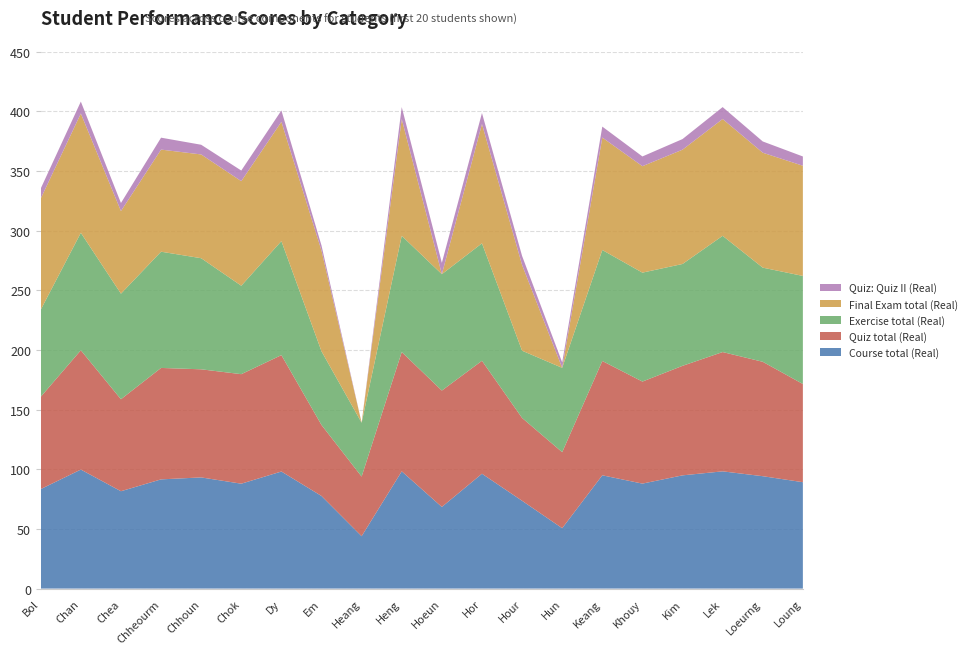

Reading left to right, transcribe all the data shown in this chart.

Course total (Real): Bol=83.4	Chan=99.8	Chea=81.6	Chheourm=91.5	Chhoun=93.2	Chok=87.9	Dy=98.1	Em=77.6	Heang=43.9	Heng=98.3	Hoeun=68.4	Hor=96.3	Hour=73.6	Hun=50.6	Keang=95.0	Khouy=88.0	Kim=94.9	Lek=98.3	Loeurng=94.2	Loung=89.2
Quiz total (Real): Bol=77.4	Chan=100.0	Chea=77.1	Chheourm=93.4	Chhoun=90.6	Chok=91.8	Dy=97.6	Em=59.5	Heang=50.0	Heng=100.0	Hoeun=97.6	Hor=94.7	Hour=69.4	Hun=63.7	Keang=95.8	Khouy=85.5	Kim=91.8	Lek=100.0	Loeurng=95.9	Loung=82.3
Exercise total (Real): Bol=73.0	Chan=98.5	Chea=88.5	Chheourm=97.4	Chhoun=93.1	Chok=74.1	Dy=95.6	Em=61.8	Heang=45.1	Heng=97.4	Hoeun=97.6	Hor=98.5	Hour=56.4	Hun=70.7	Keang=93.0	Khouy=91.3	Kim=85.4	Lek=97.4	Loeurng=78.9	Loung=90.6
Final Exam total (Real): Bol=93.2	Chan=100.0	Chea=69.3	Chheourm=85.6	Chhoun=87.0	Chok=87.7	Dy=100.0	Em=84.4	Heang=0.0	Heng=97.9	Hoeun=0.0	Hor=100.0	Hour=71.9	Hun=0.0	Keang=94.3	Khouy=89.2	Kim=95.8	Lek=97.9	Loeurng=96.3	Loung=92.4
Quiz: Quiz II (Real): Bol=8.4	Chan=10.0	Chea=6.7	Chheourm=10.0	Chhoun=8.1	Chok=8.9	Dy=9.5	Em=4.3	Heang=0.0	Heng=10.0	Hoeun=9.5	Hor=9.2	Hour=7.6	Hun=4.6	Keang=9.2	Khouy=8.2	Kim=8.9	Lek=10.0	Loeurng=9.4	Loung=7.8